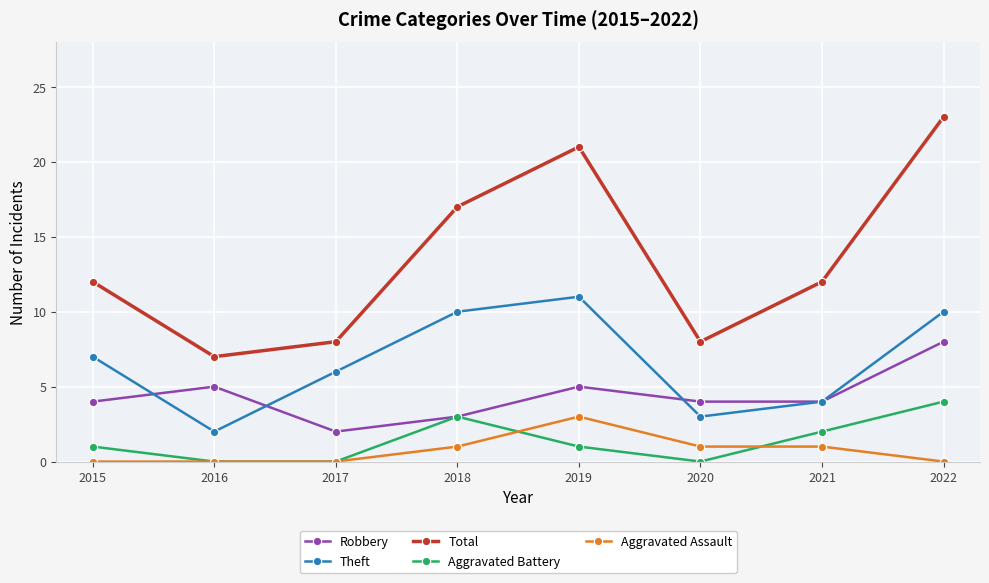

Where is the first local maximum for Robbery?

2016